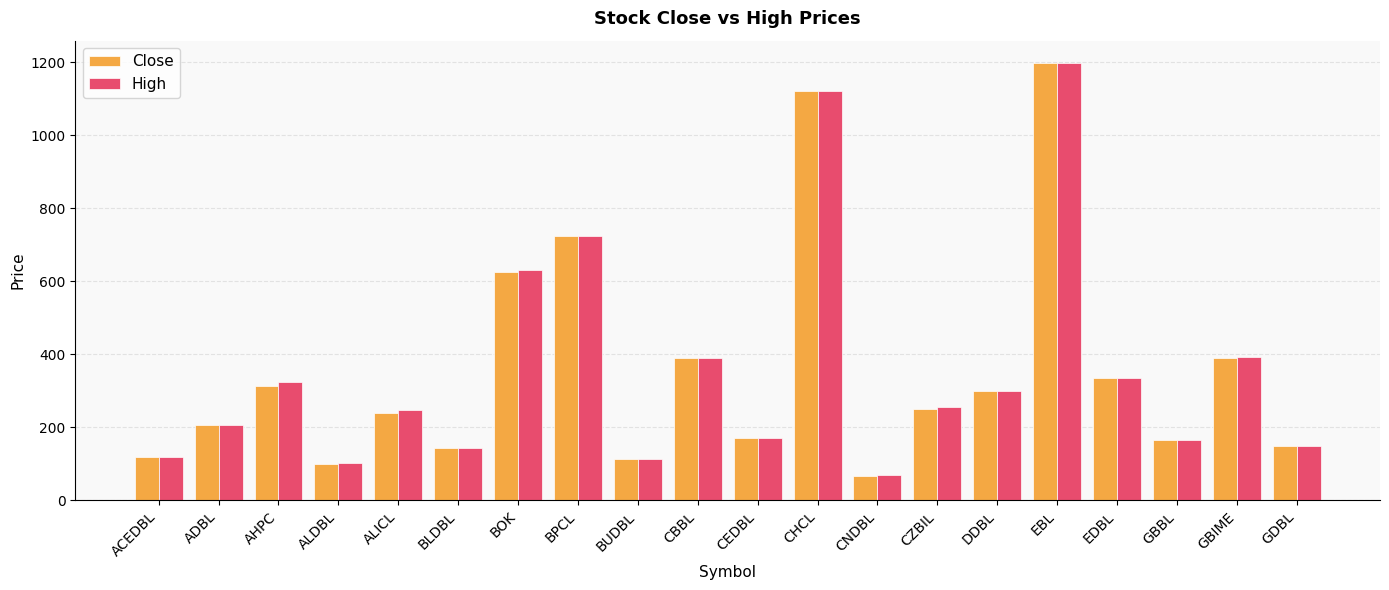

What is the label of the 19th bar from the left?

GBIME